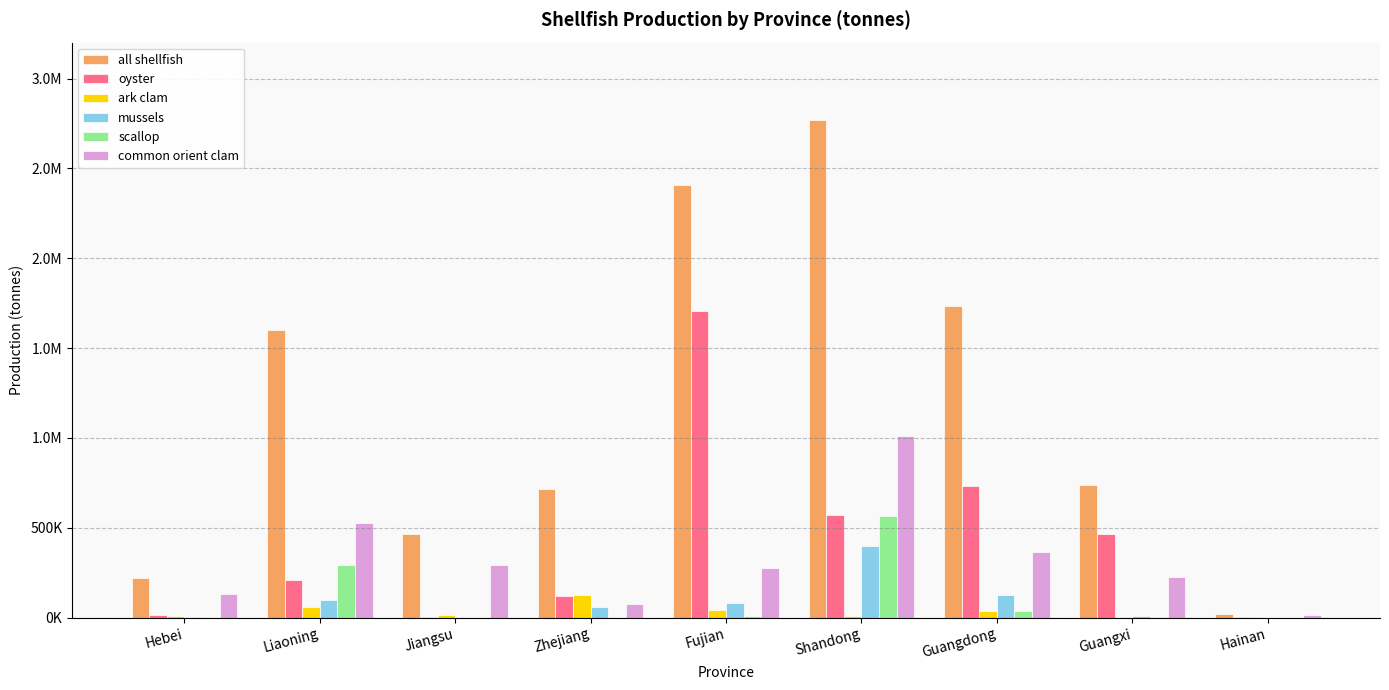

At how many categories does at least one series exceed 2160748?

2